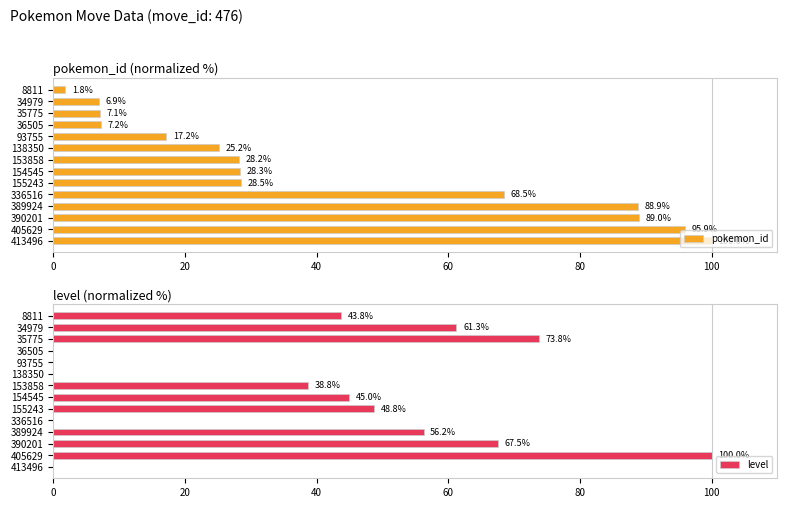

What is the sum of the level values at 413496 and 154545?

45.0